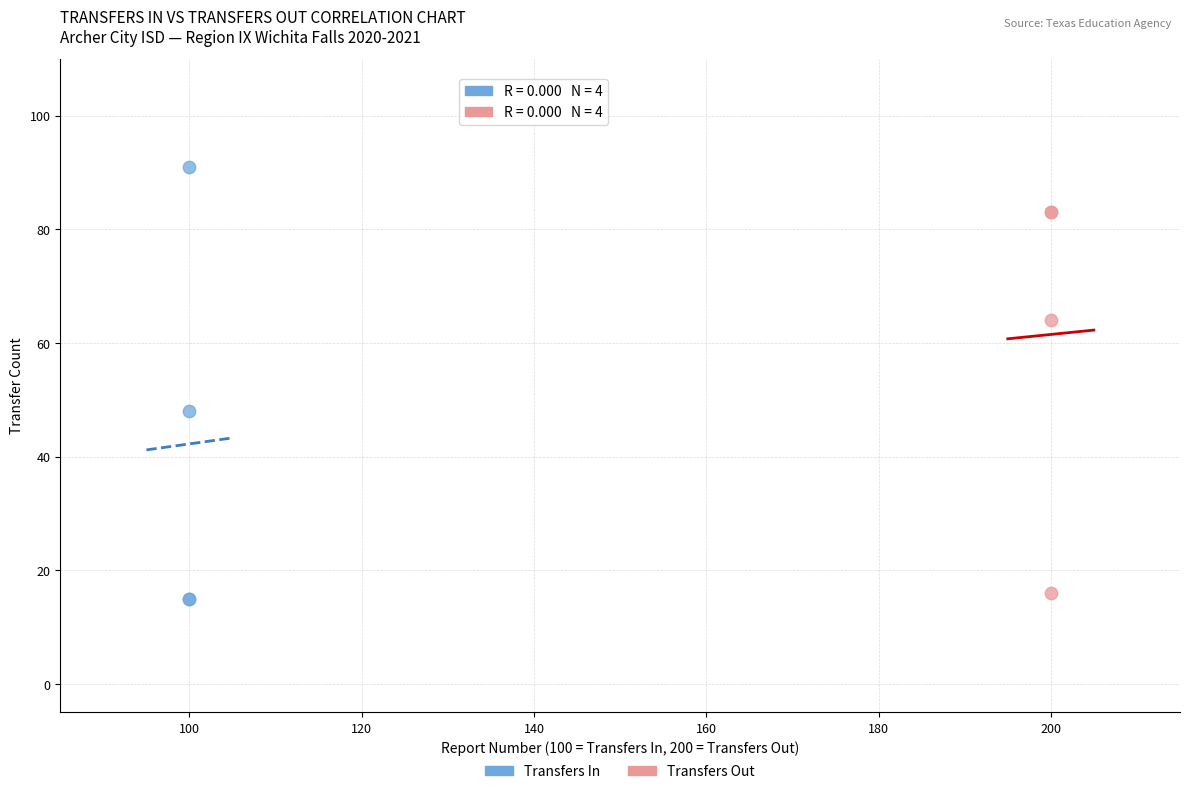

Which series has the largest Y range (max minus min)?

Transfers In